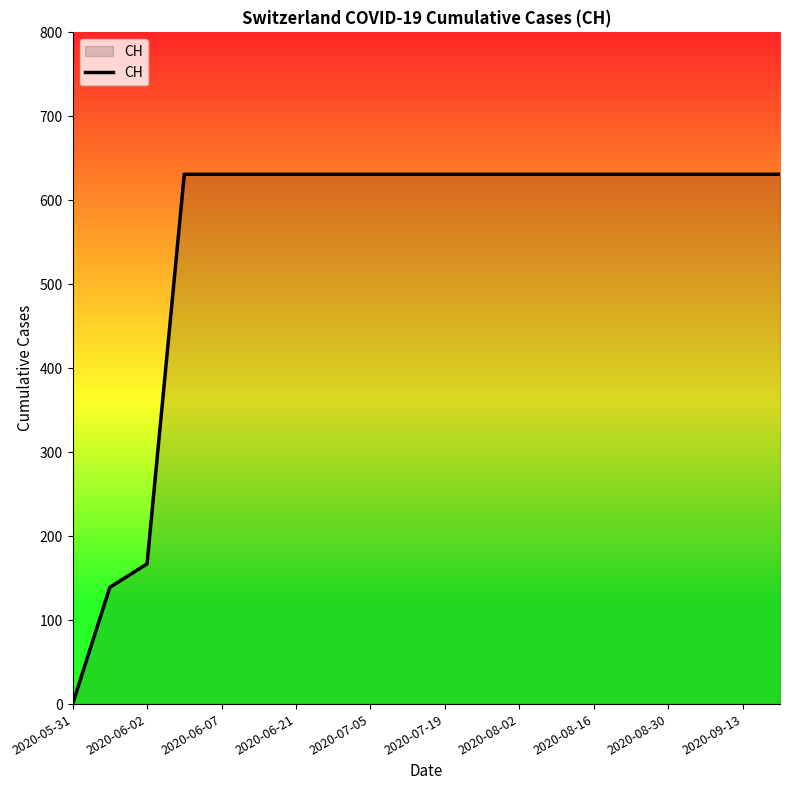

What is the greatest value displayed?

631